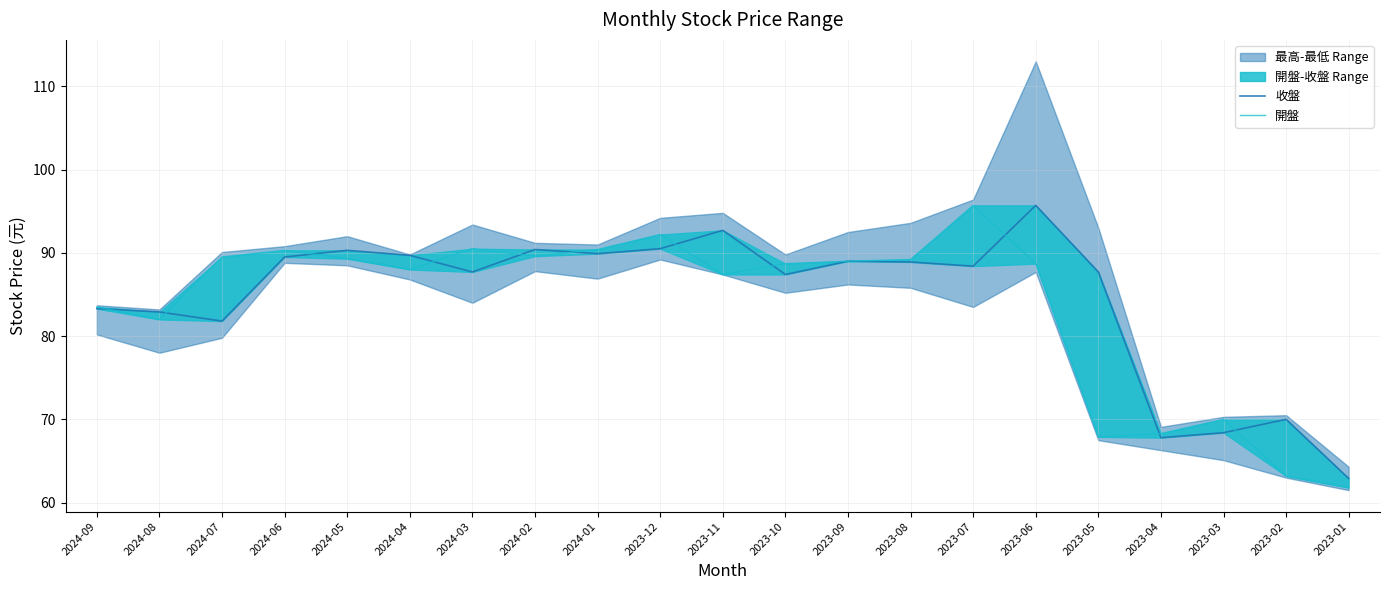

True or false: 收盤 and 開盤 intersect in this chart.

True